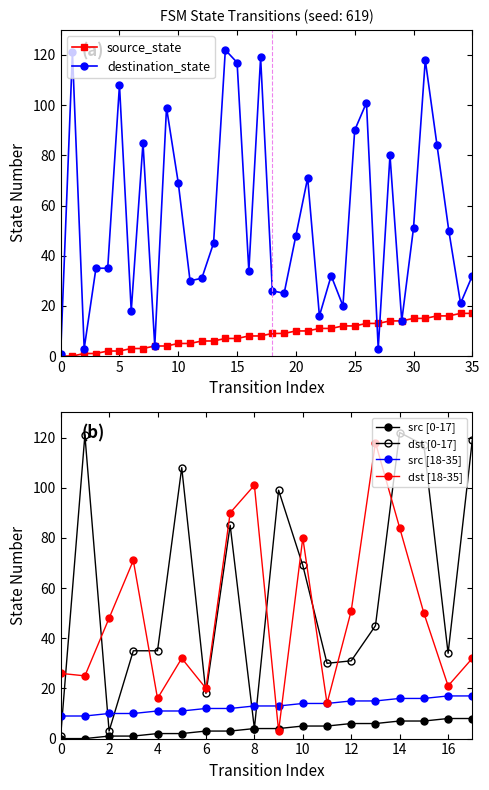

How many intersections are there between source_state and destination_state?

2